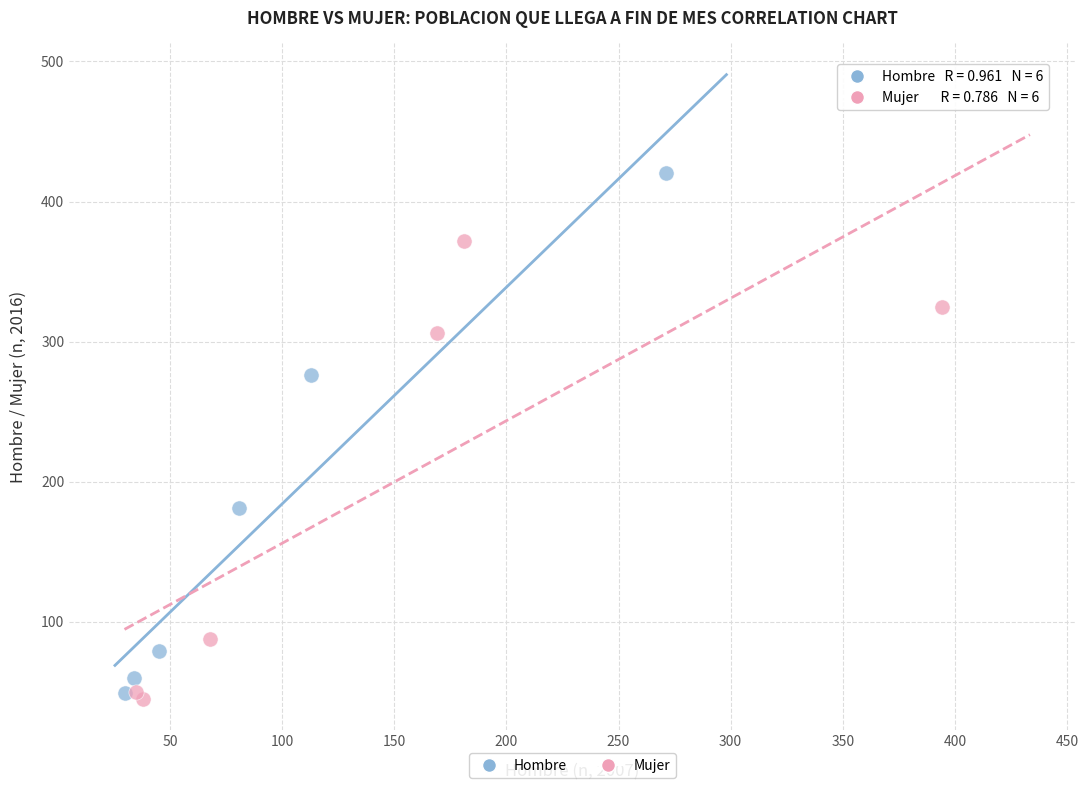

Which series has the largest Y range (max minus min)?

Hombre